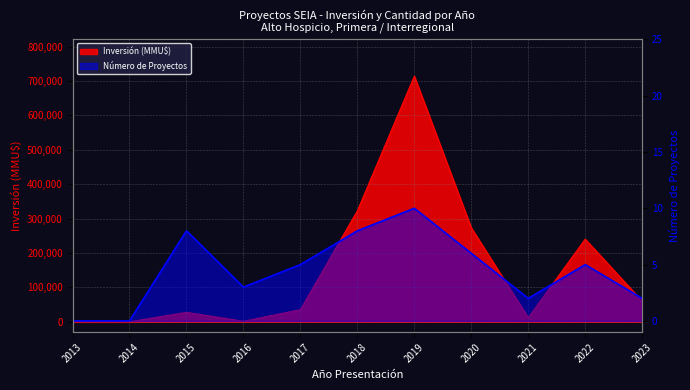

True or false: Inversión (MMU$) and Número de Proyectos cross at least once.

False